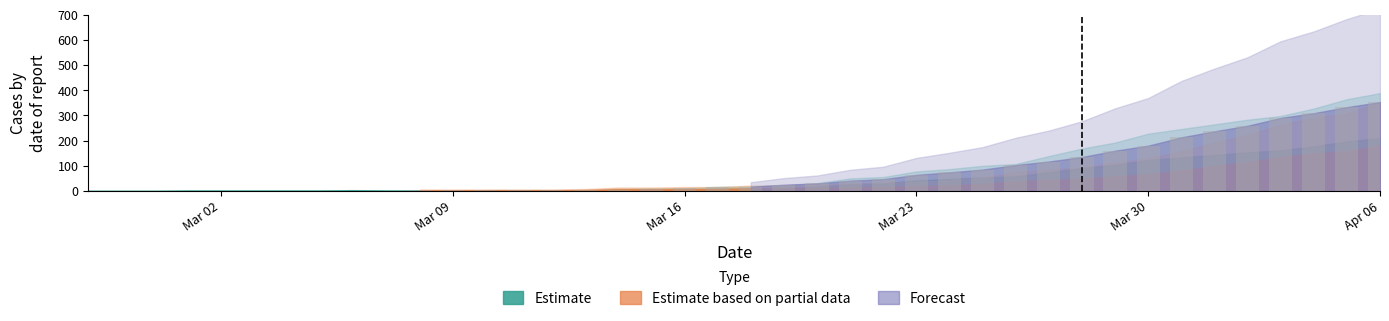

What is the sum of all values?

3130